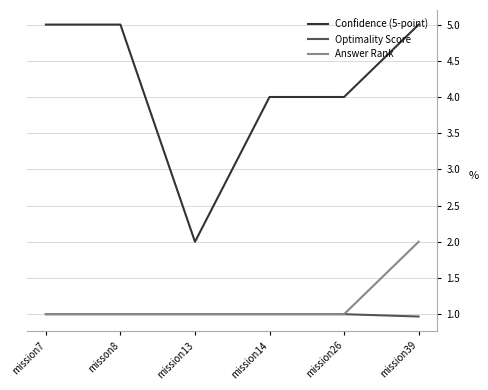

Is it true that Confidence (5-point) equals 0.9 at mission13?

False